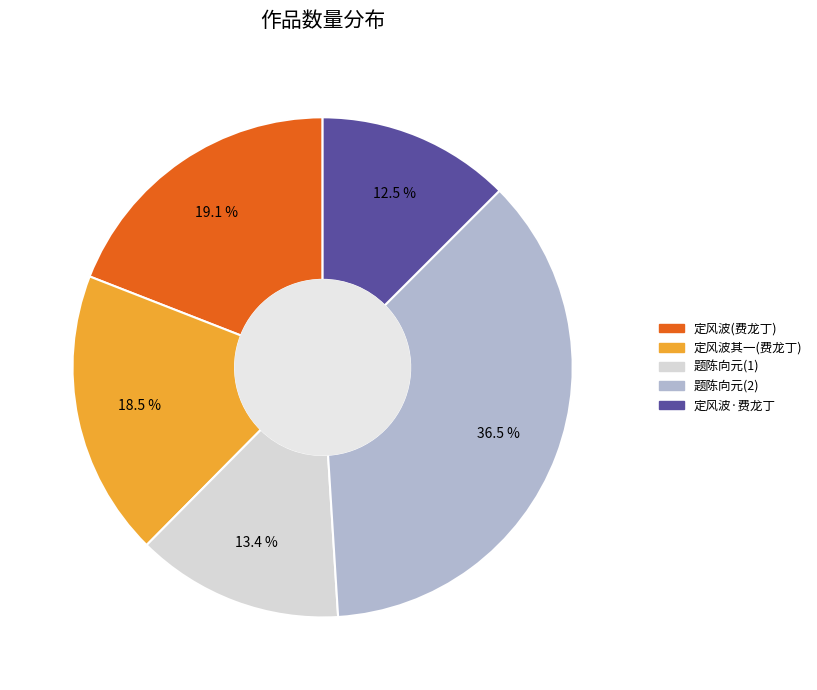

To the nearest percent, what is the average slice percentage?

20%